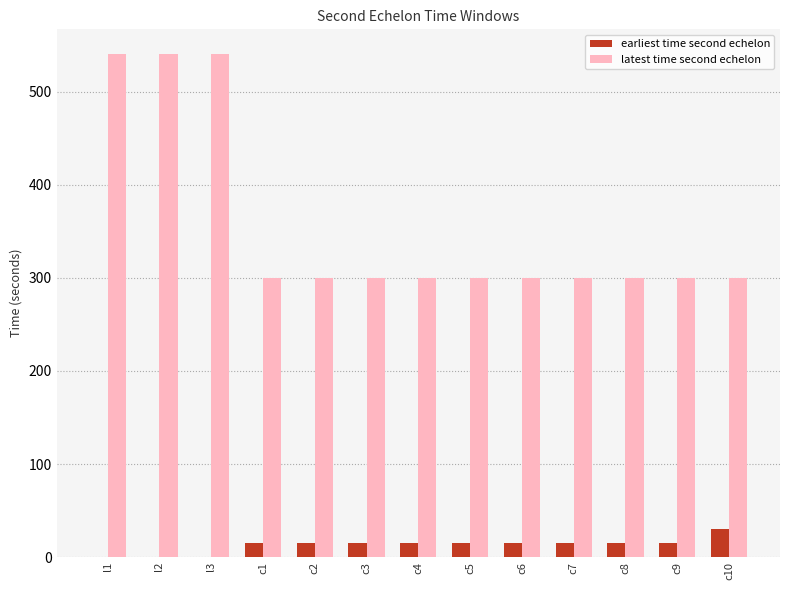

Between l1 and c3, which series saw the biggest shift?

latest time second echelon